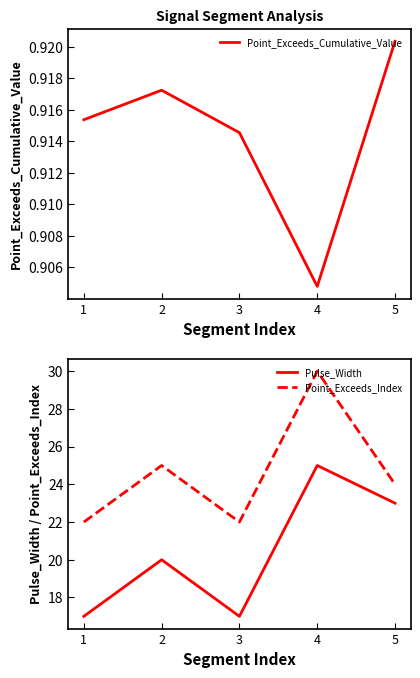

How many series are shown in this chart?

3